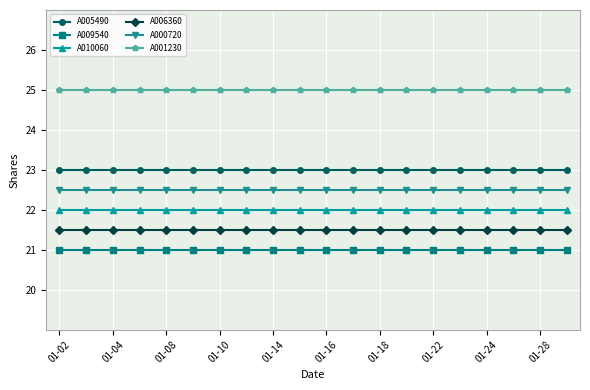

Which series has the largest total across all categories?

A001230